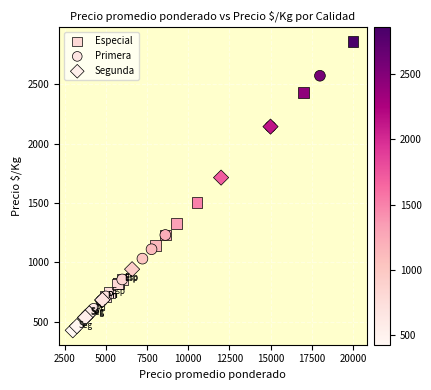

Which series has the largest Y range (max minus min)?

Especial